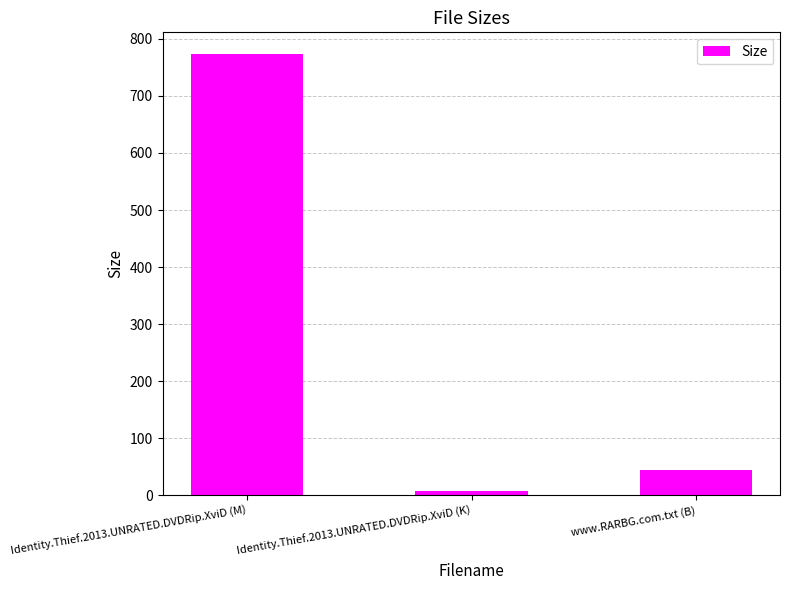

True or false: the data shows 45.0 at www.RARBG.com.txt (B).

True